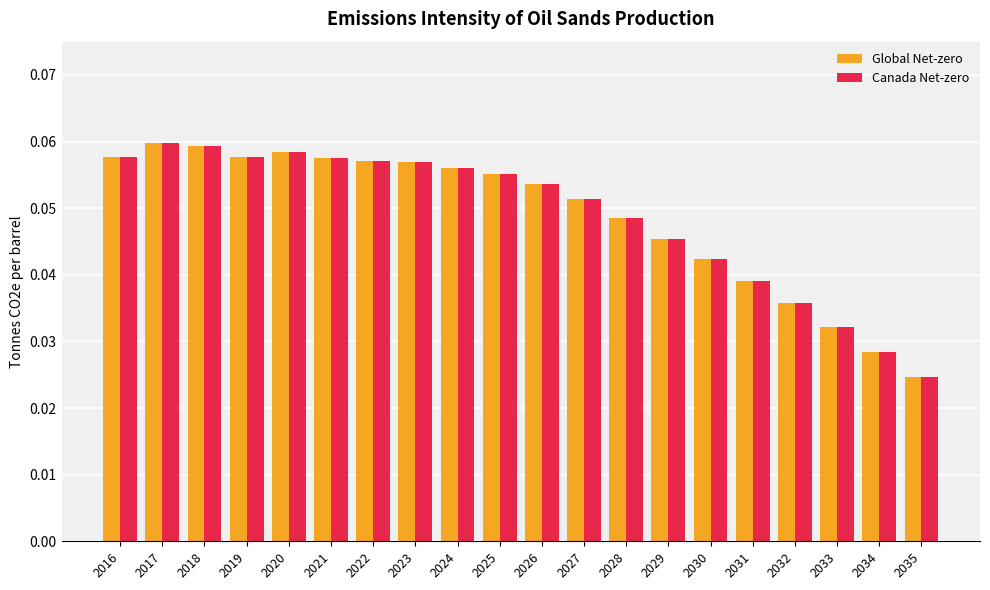

How many Canada Net-zero values are between 0 and 1?

20